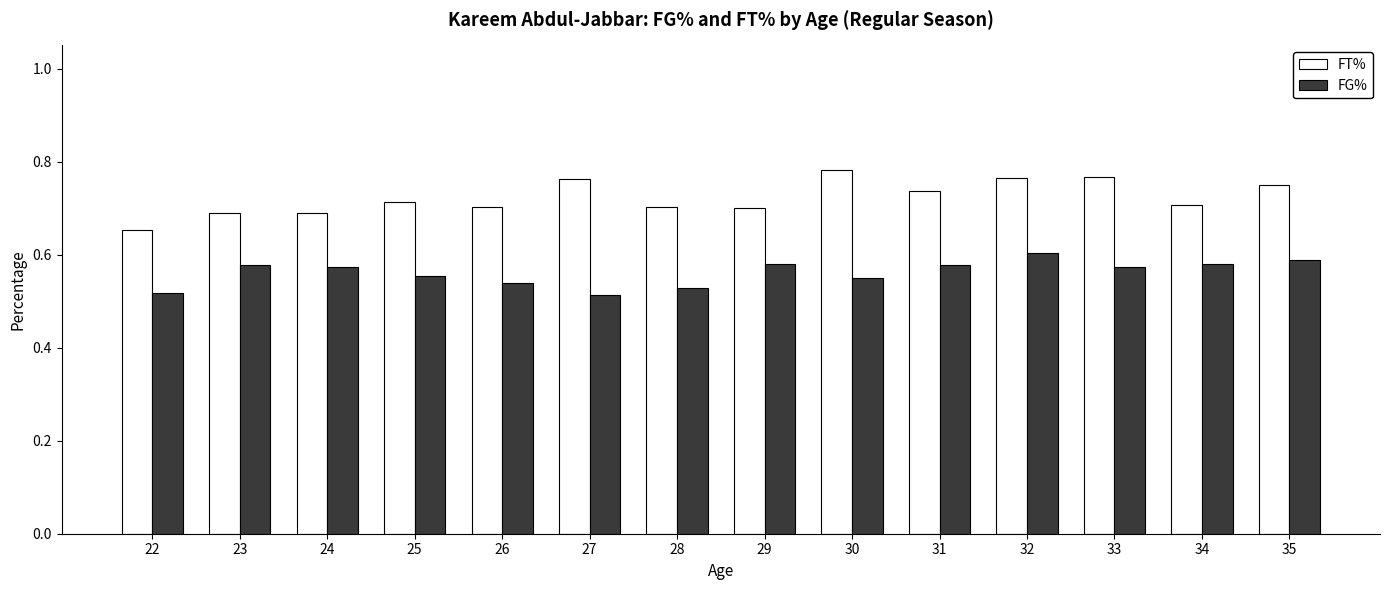

At how many categories does at least one series exceed 0?

14